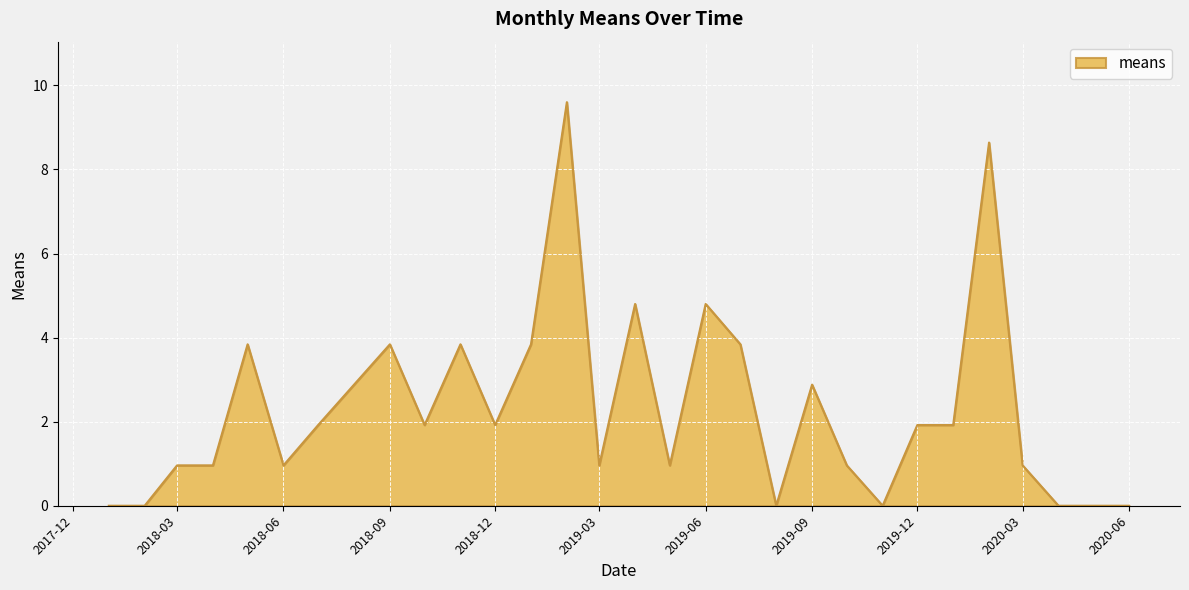

What is the maximum value shown in the chart?

9.6